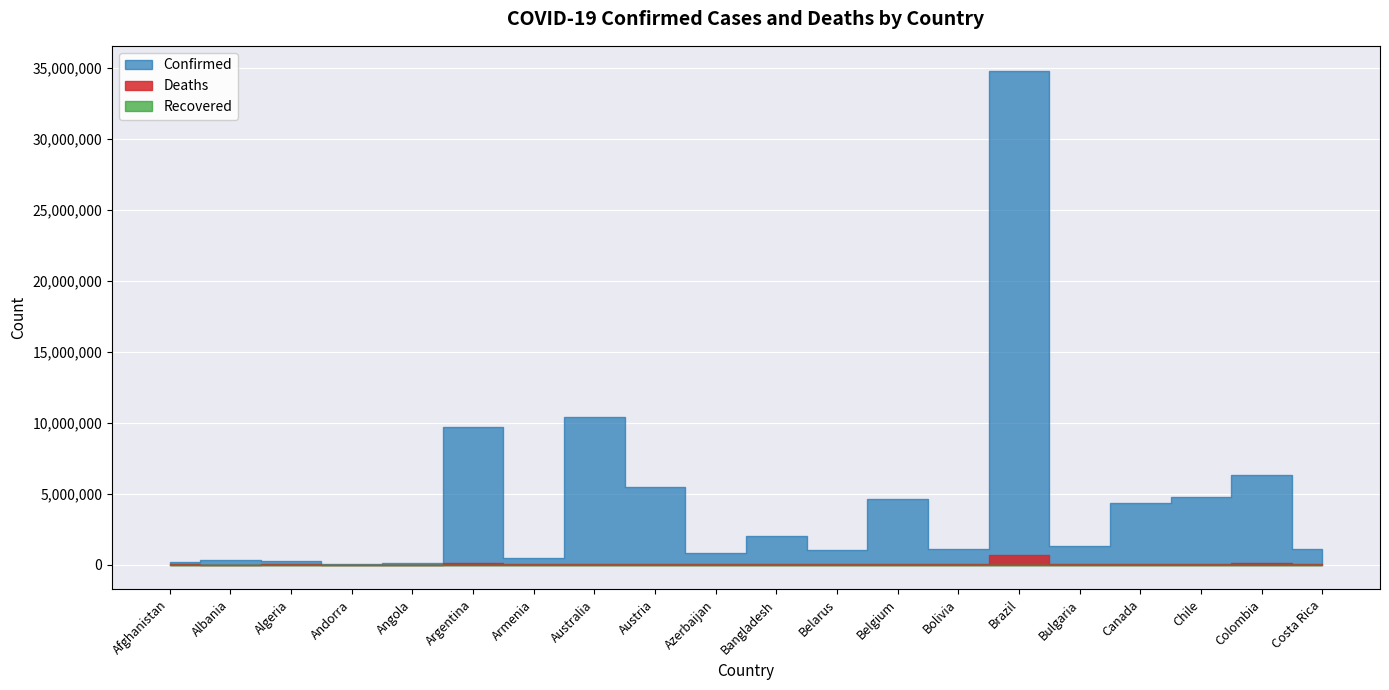

The value of Deaths at Bulgaria is 65380. True or false?

False